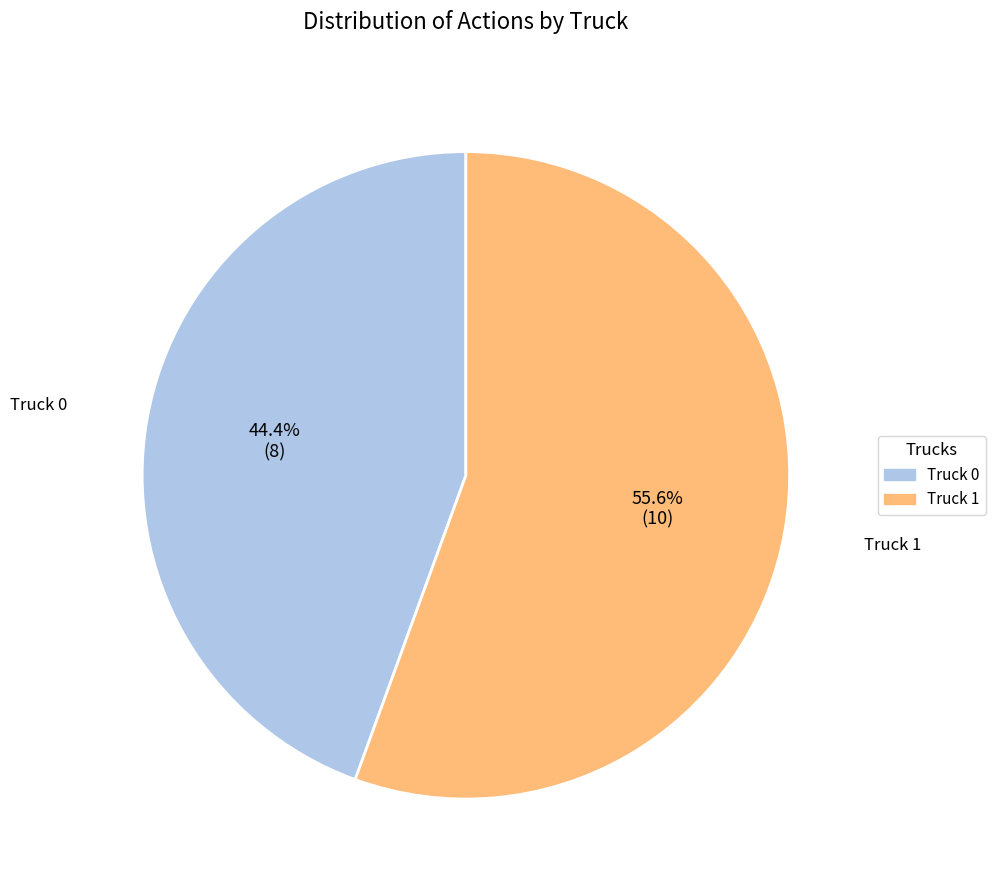

Is the sum of Truck 0 and Truck 1 greater than half?

Yes